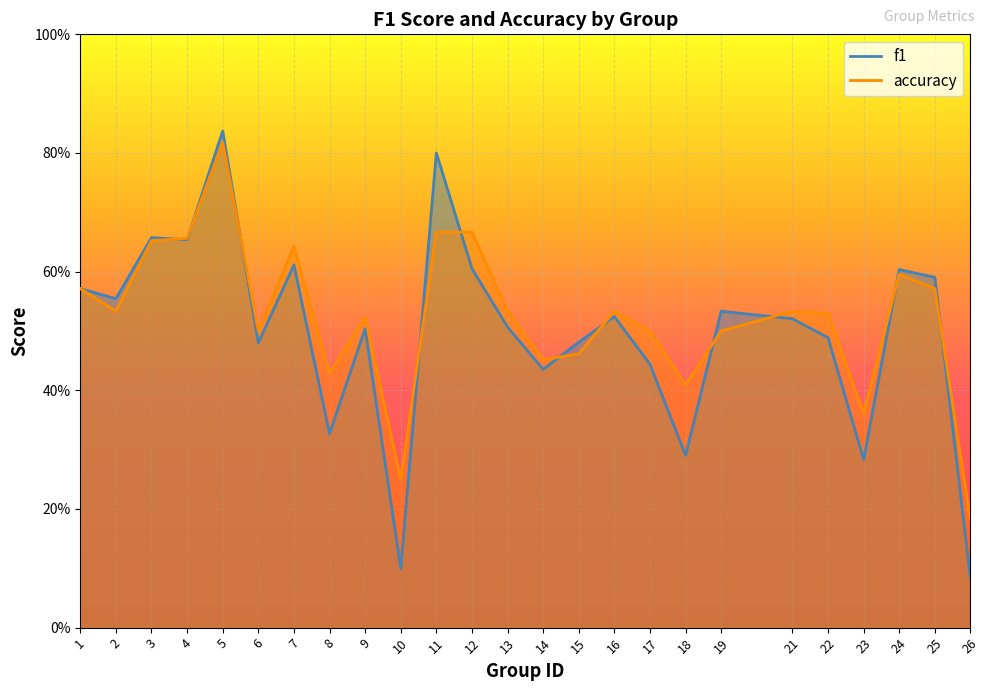

Reading left to right, what are all the values shown in this chart?

f1: 0.6	0.6	0.7	0.7	0.8	0.5	0.6	0.3	0.5	0.1	0.8	0.6	0.5	0.4	0.5	0.5	0.4	0.3	0.5	0.5	0.5	0.3	0.6	0.6	0.1
accuracy: 0.6	0.5	0.7	0.7	0.8	0.5	0.6	0.4	0.5	0.2	0.7	0.7	0.5	0.5	0.5	0.5	0.5	0.4	0.5	0.5	0.5	0.4	0.6	0.6	0.2